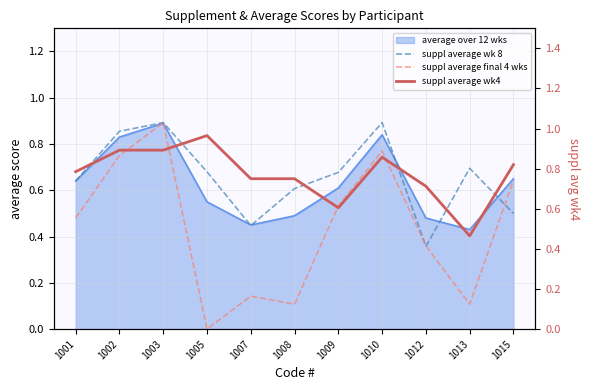

Which label corresponds to the largest value in the chart?

1005